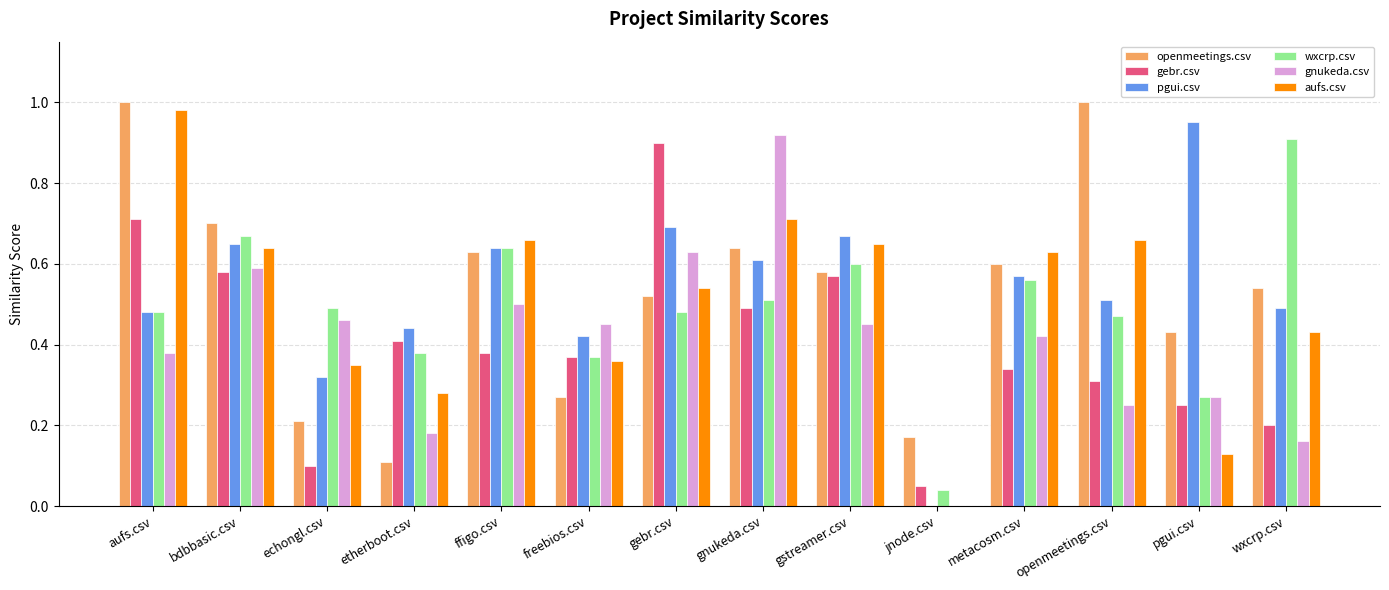

The wxcrp.csv series shows 0.5 at openmeetings.csv. True or false?

True